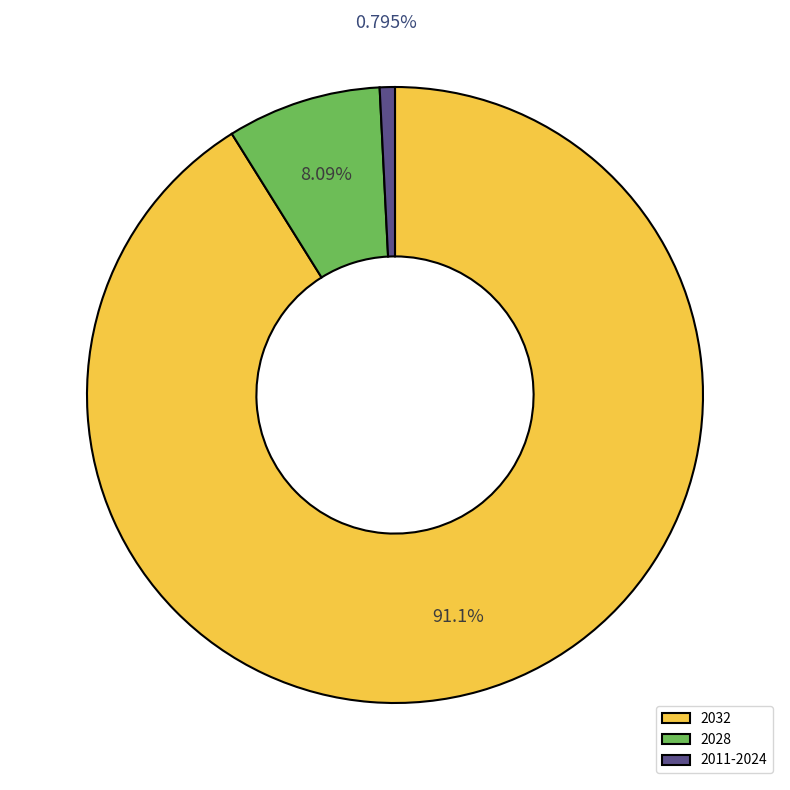

True or false: 2028 accounts for 8% of the total.

True